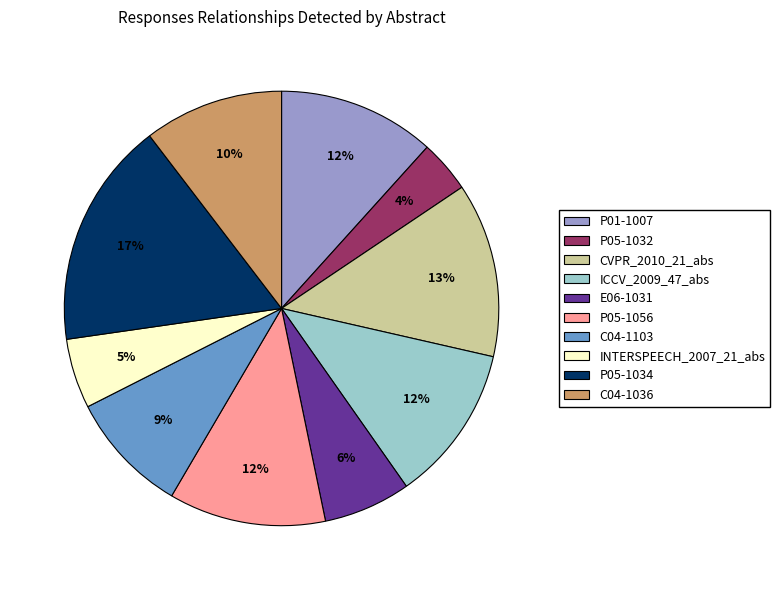

Does CVPR_2010_21_abs account for over 50% of the chart?

No